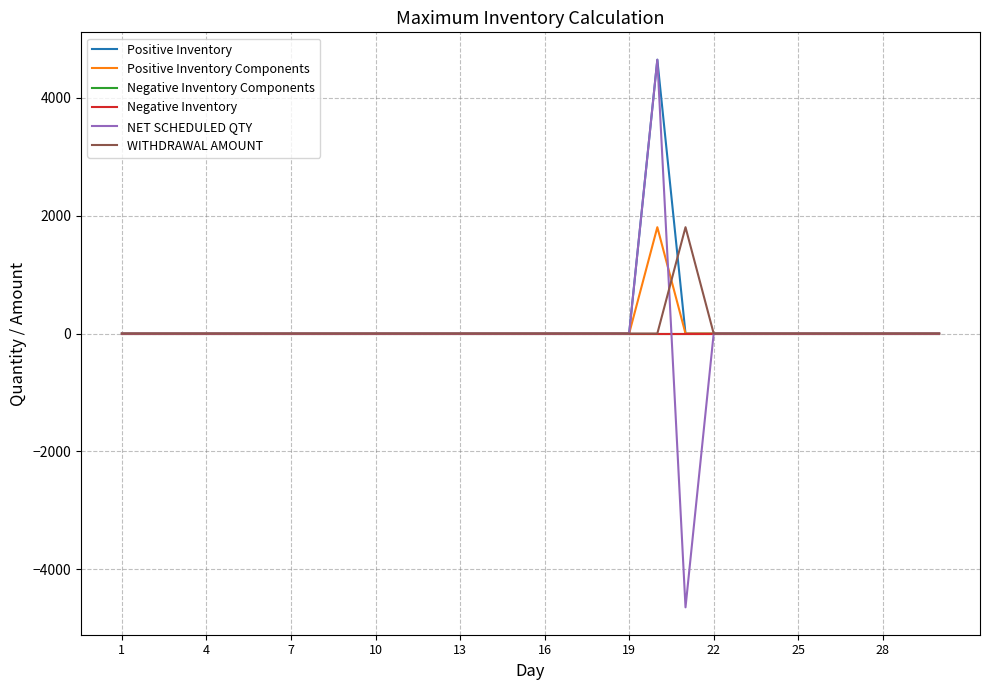

Which category has the lowest value in the WITHDRAWAL AMOUNT series?

1